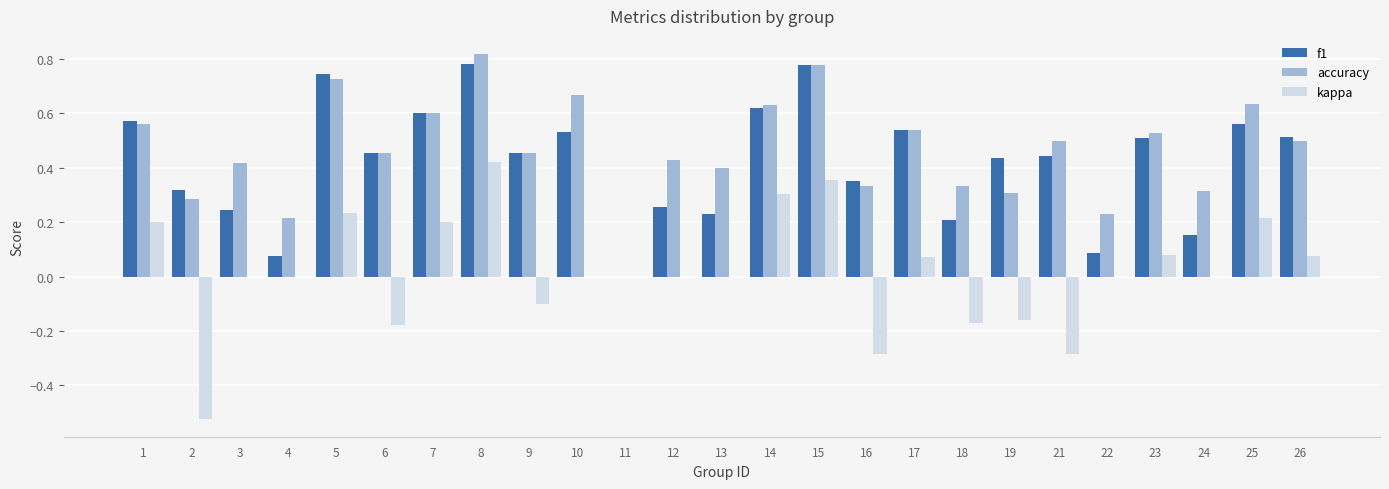

Which series has the largest total across all categories?

accuracy